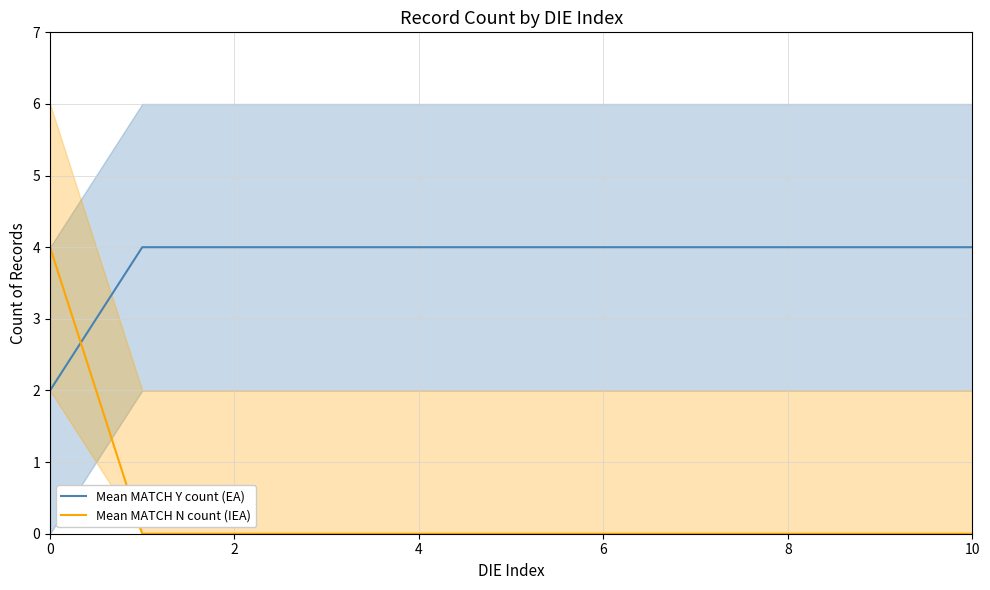

Which series has the largest total across all categories?

Mean MATCH Y count (EA)